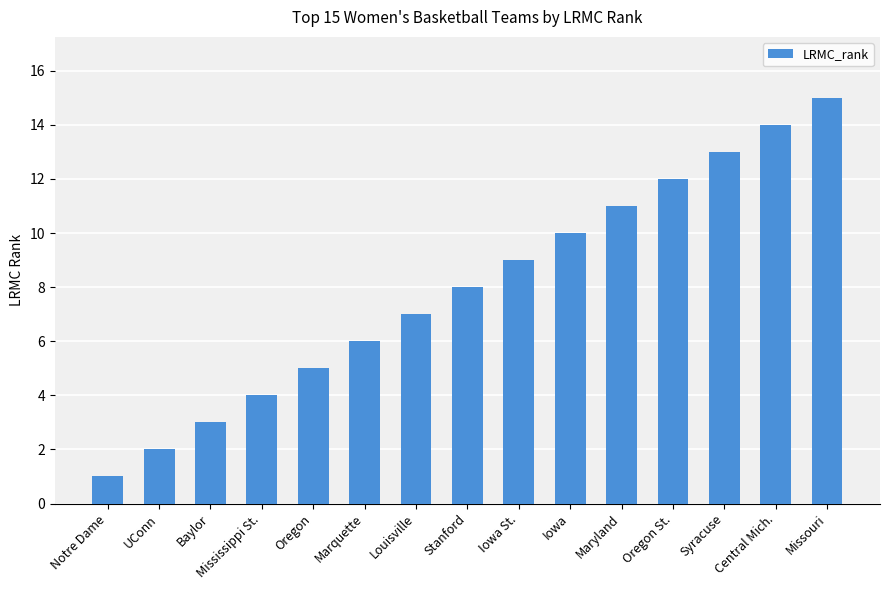

What is the label of the 12th bar from the left?

Oregon St.